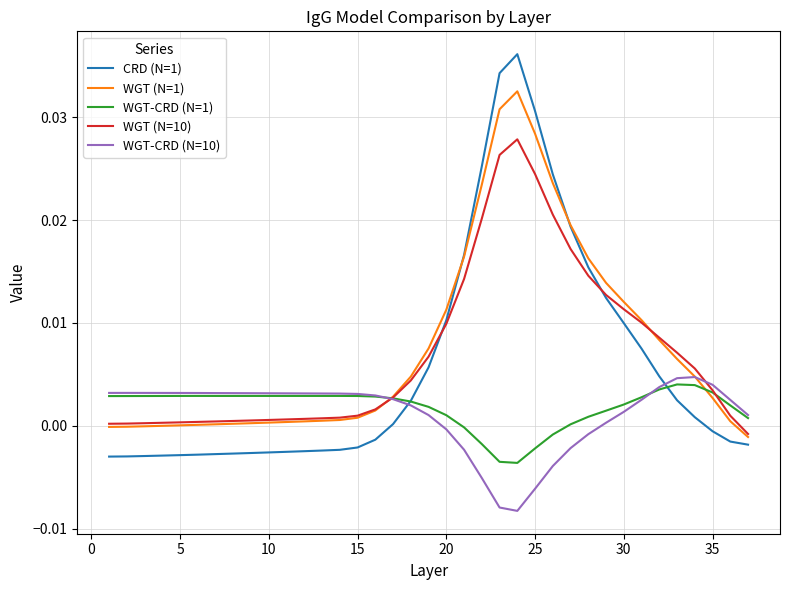

Which series has the widest spread of values?

CRD (N=1)